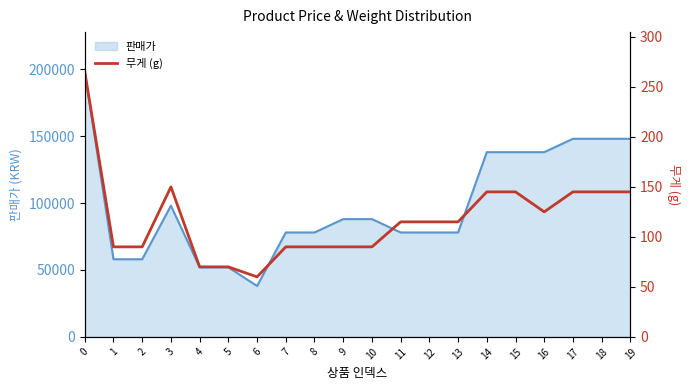

Does the chart have visible grid lines?

No